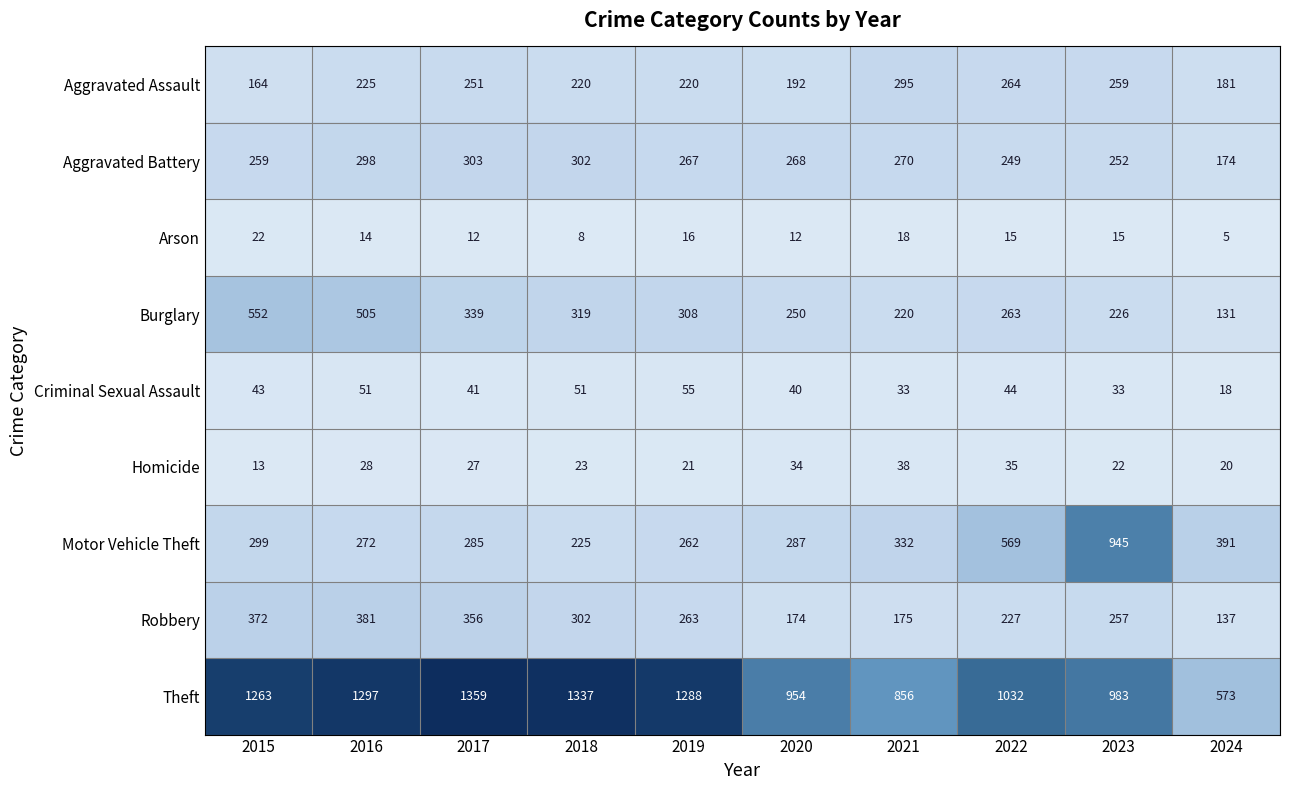

The Motor Vehicle Theft series shows 454 at 2015. True or false?

False